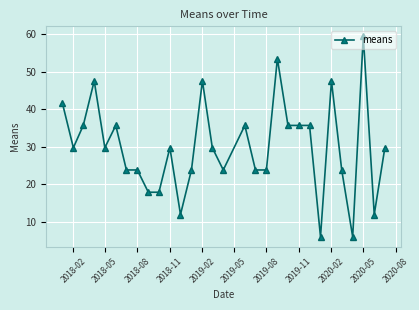

What is the minimum value shown in the chart?

5.9